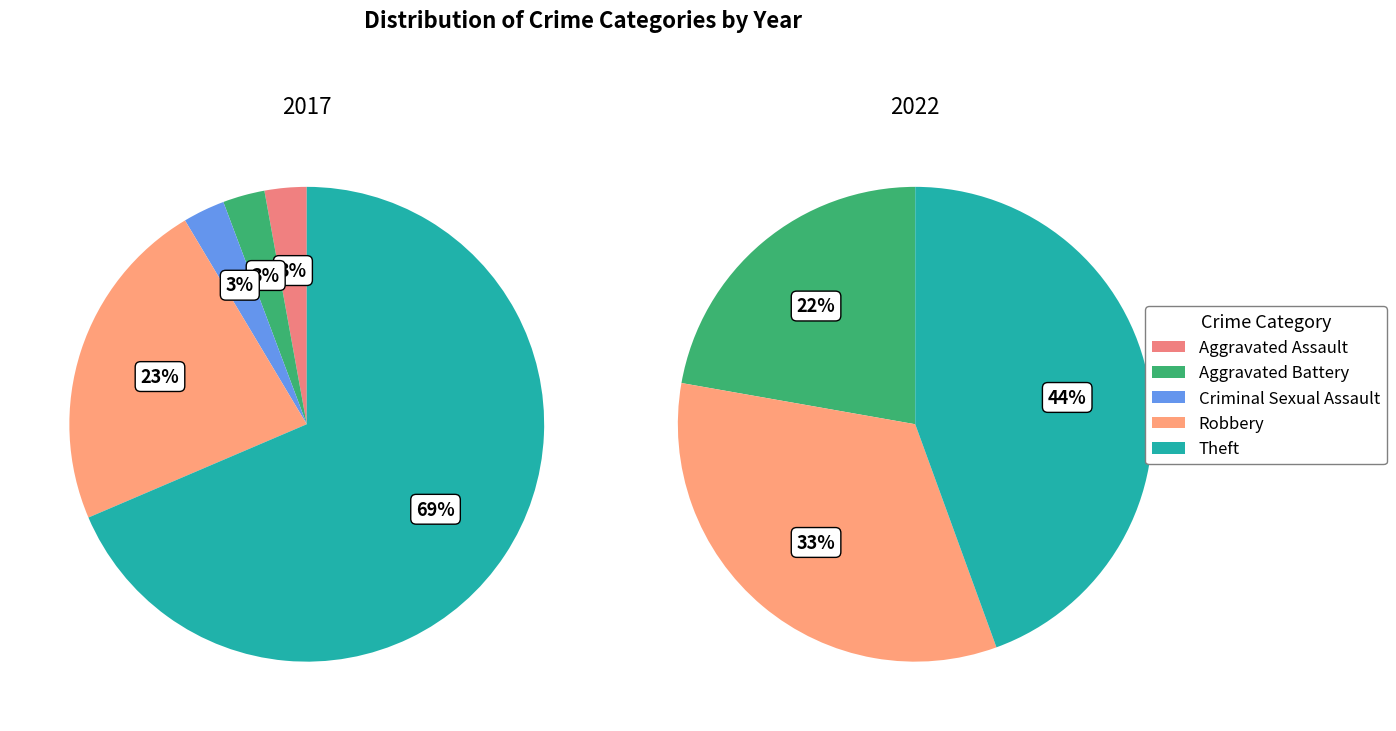

Combined, what portion of the pie is Theft and Criminal Sexual Assault?

71.4%